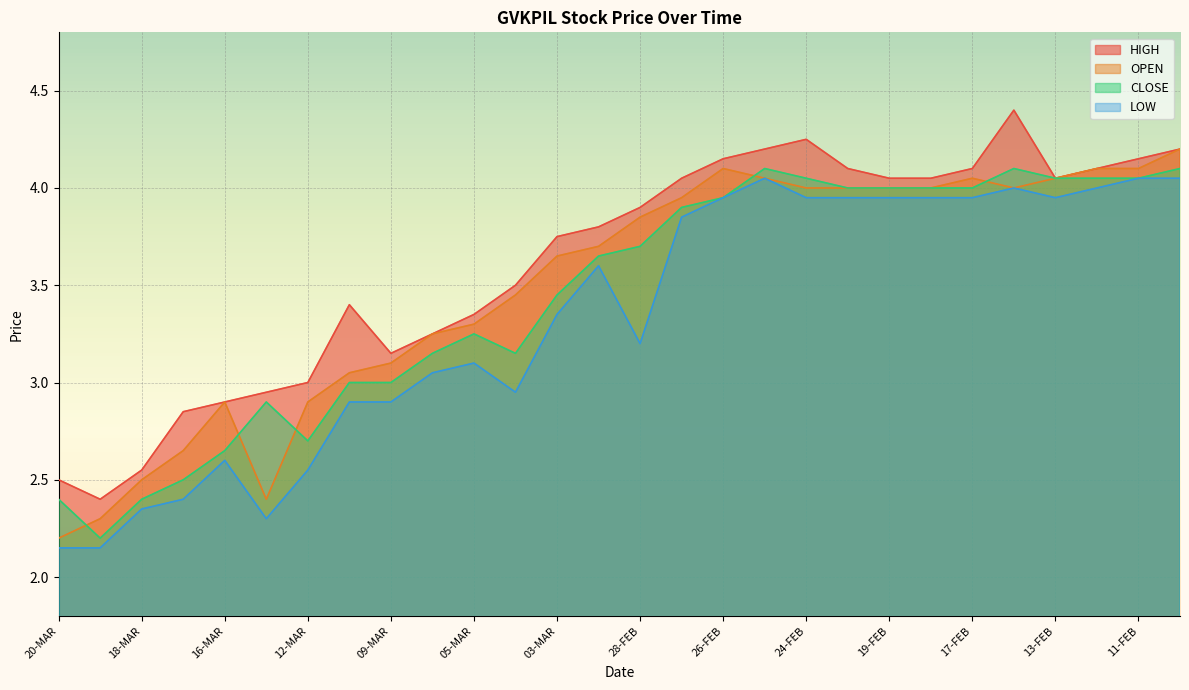

At which label is CLOSE closest to 3?

11-MAR